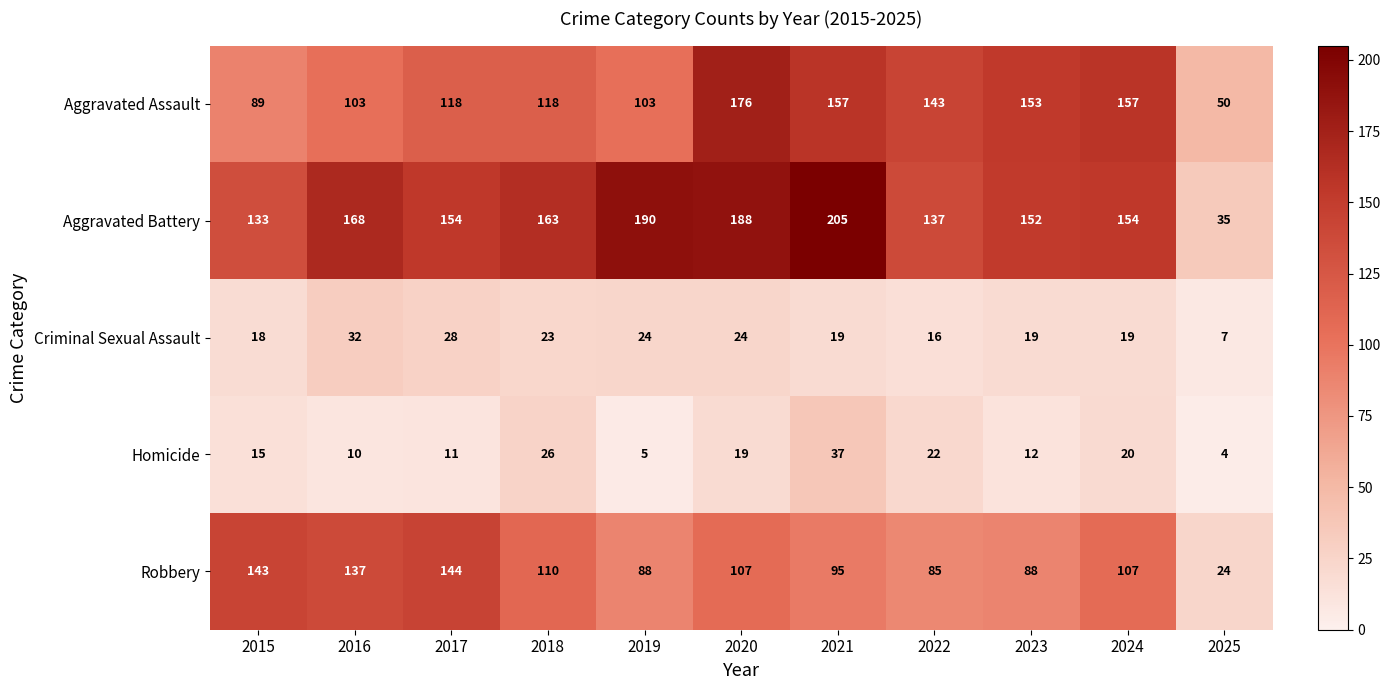

What is the maximum value shown in the chart?

205